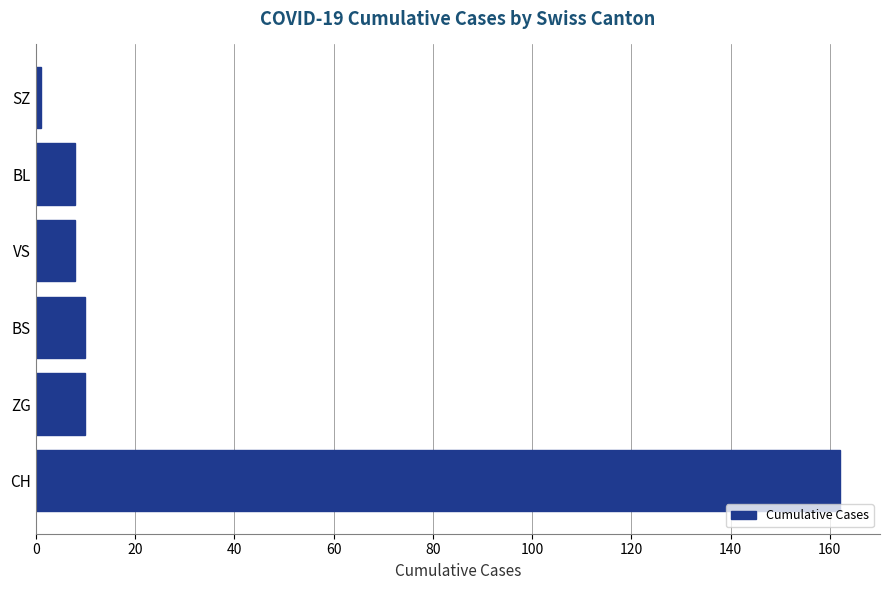

What is the difference between the maximum and second lowest values?

154